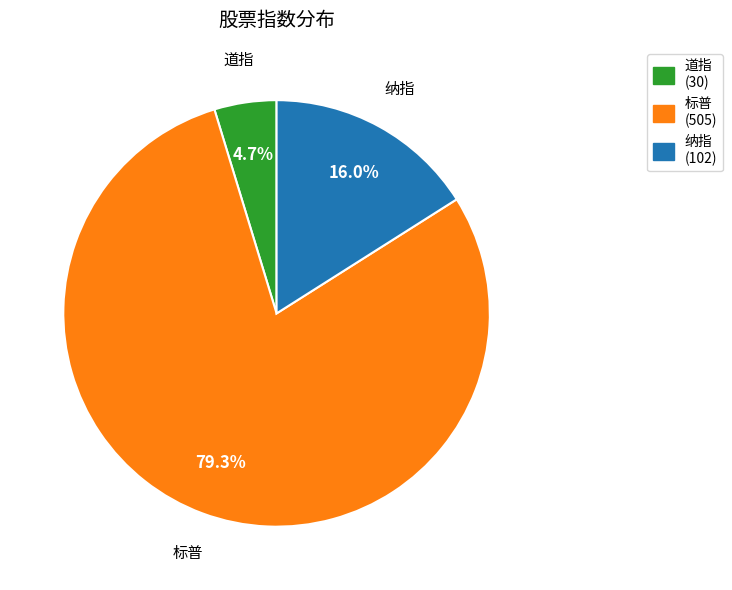

To the nearest percent, what is the difference between the largest and smallest slice percentages?

75%